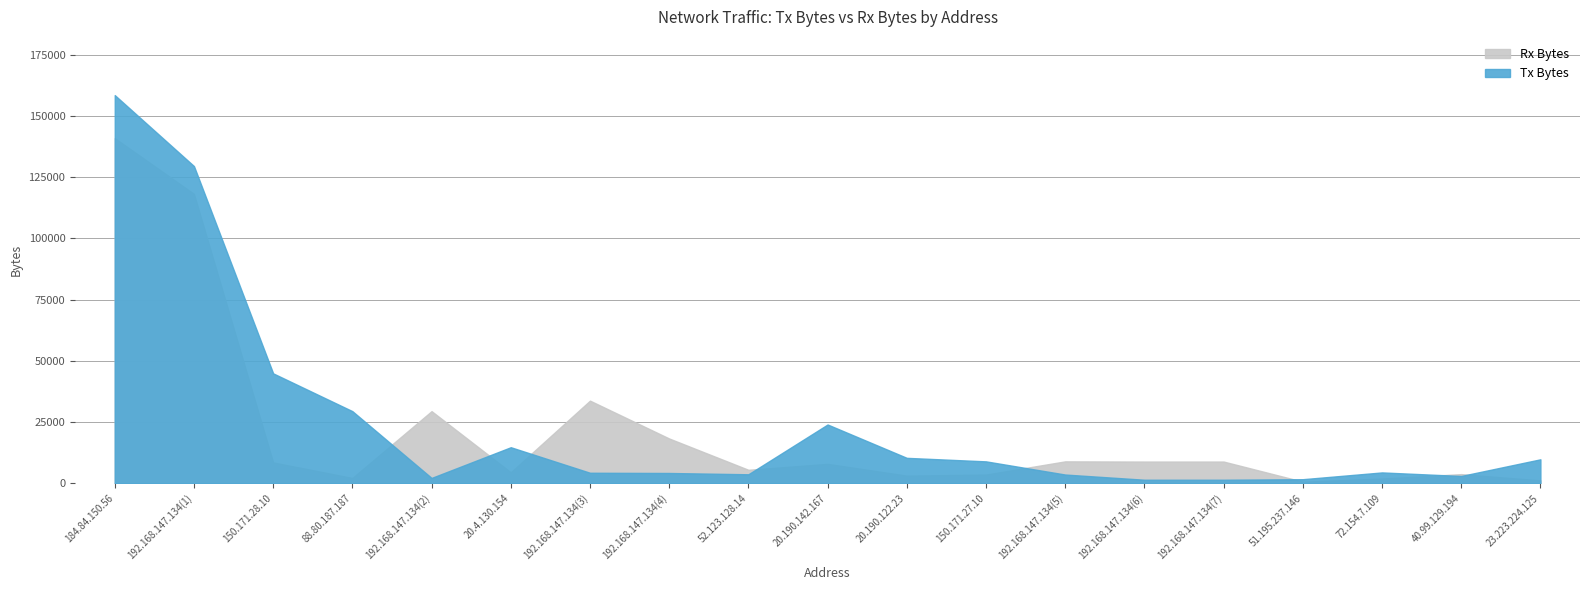

True or false: Tx Bytes has a value of 14721 at 20.4.130.154.

True